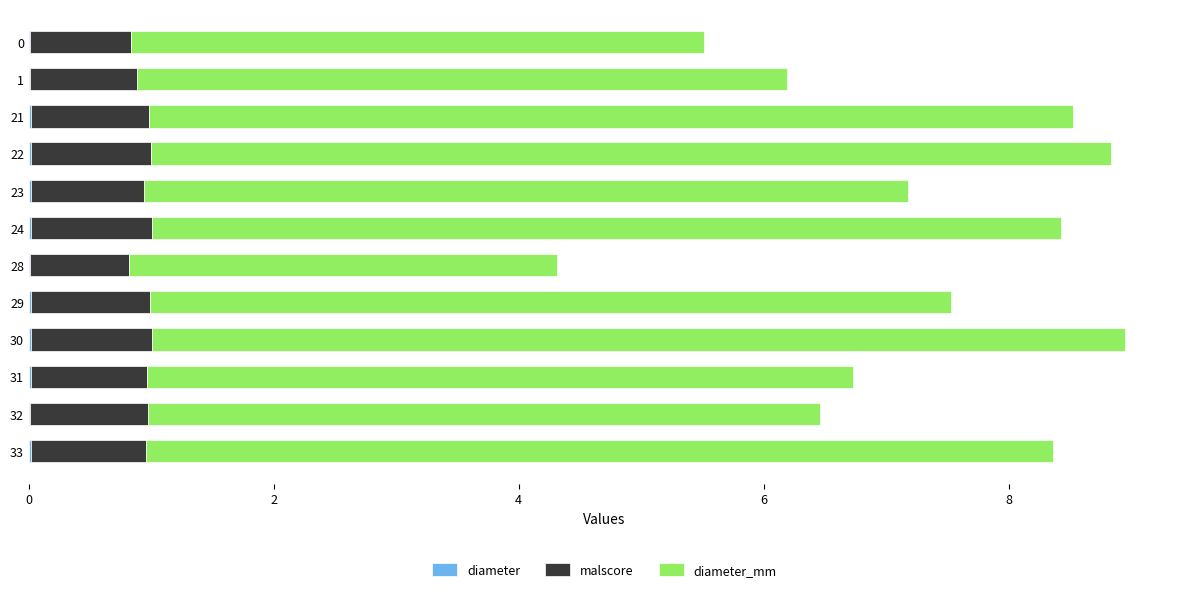

Reading left to right, list all the values displayed in this chart.

diameter: 0.0	0.0	0.0	0.0	0.0	0.0	0.0	0.0	0.0	0.0	0.0	0.0
malscore: 0.8	0.9	1.0	1.0	0.9	1.0	0.8	1.0	1.0	0.9	1.0	0.9
diameter_mm: 4.7	5.3	7.5	7.8	6.2	7.4	3.5	6.5	7.9	5.8	5.5	7.4